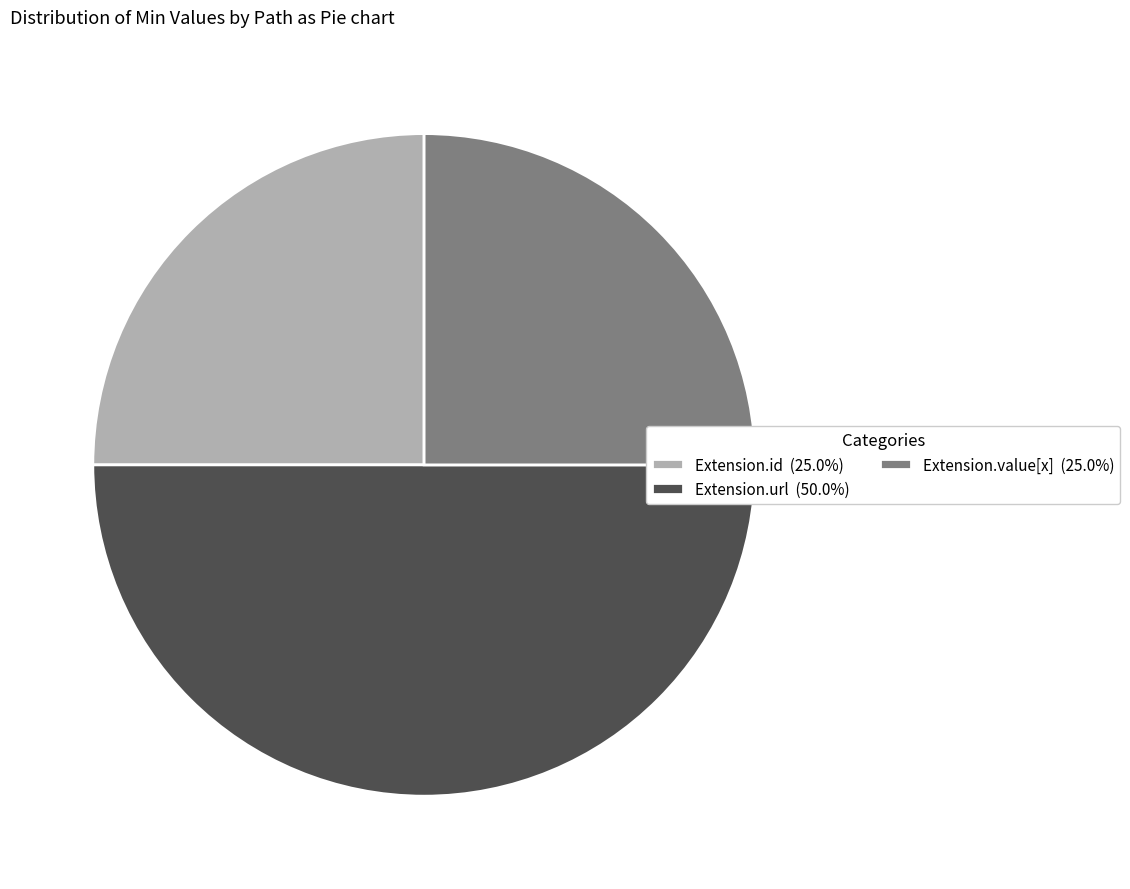

Does Extension.value[x] (25.0%) represent more than half of the total?

No